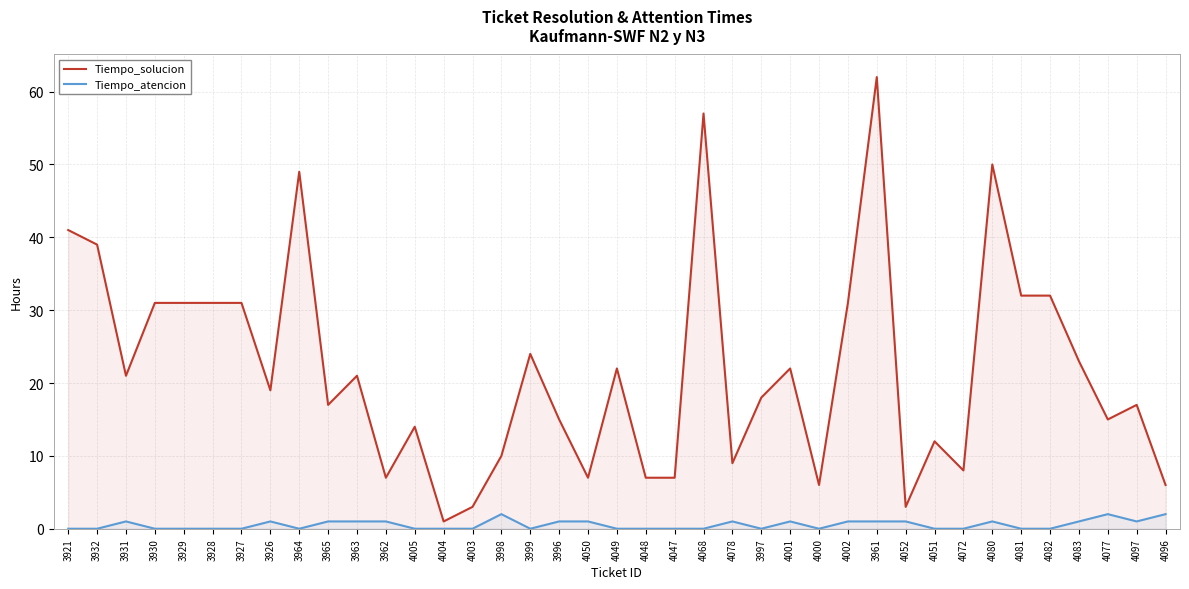

Reading left to right, what are all the values shown in this chart?

Tiempo_solucion: 41	39	21	31	31	31	31	19	49	17	21	7	14	1	3	10	24	15	7	22	7	7	57	9	18	22	6	31	62	3	12	8	50	32	32	23	15	17	6
Tiempo_atencion: 0	0	1	0	0	0	0	1	0	1	1	1	0	0	0	2	0	1	1	0	0	0	0	1	0	1	0	1	1	1	0	0	1	0	0	1	2	1	2